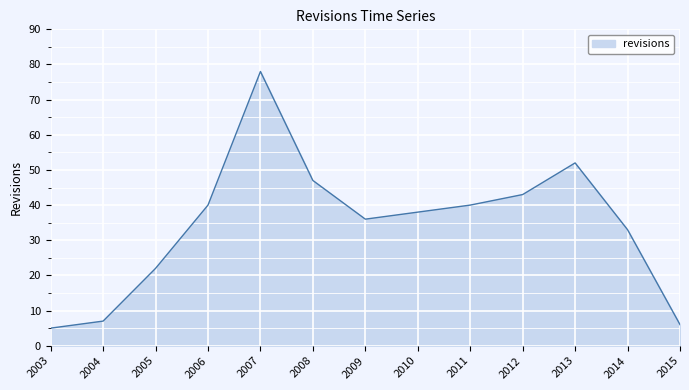

What is the approximate value at 2014?

33